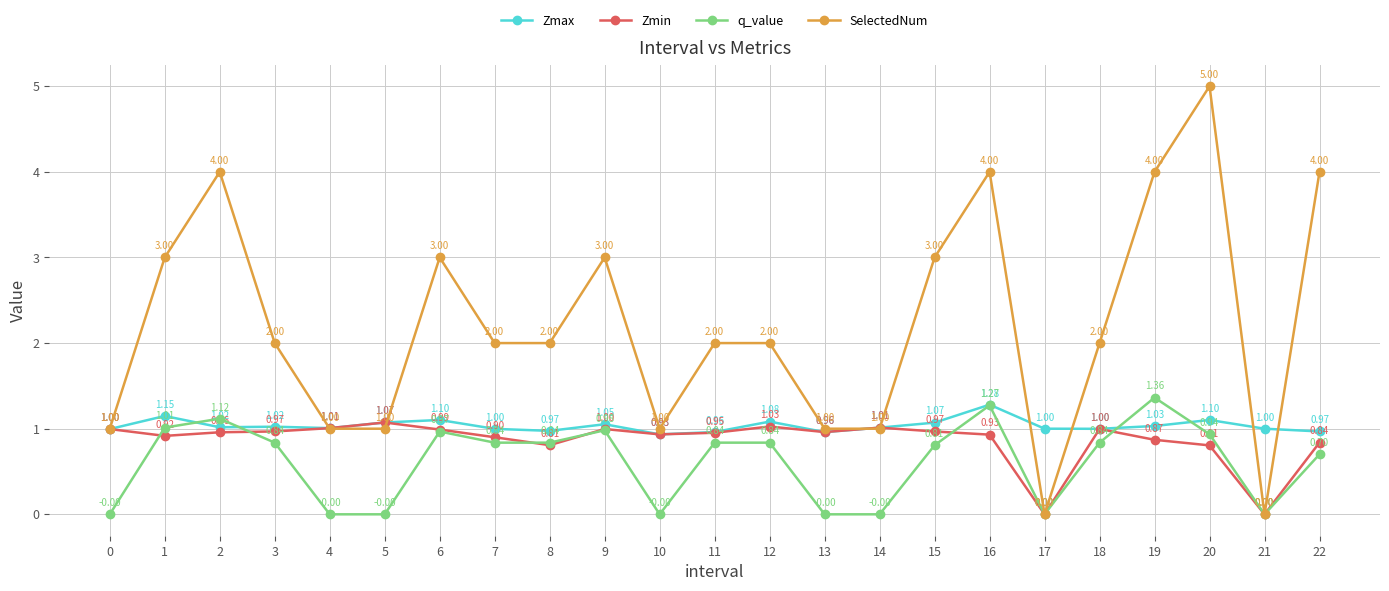

What is the spread (max minus min) of values at 17?

1.0